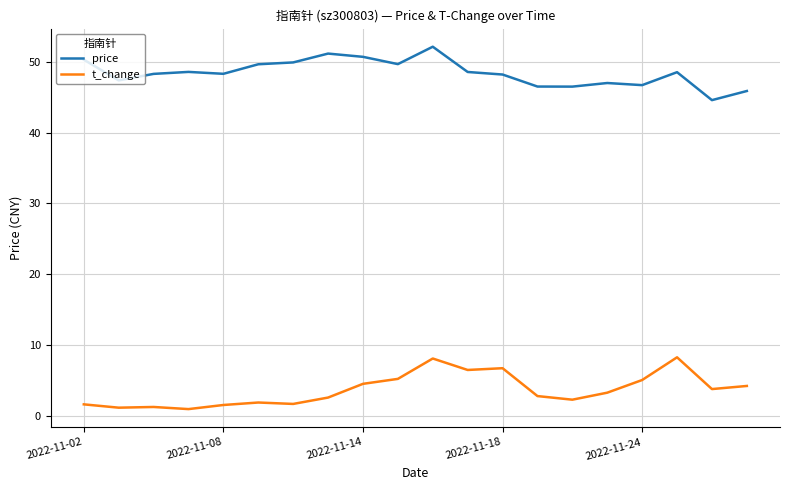

What is the difference between the maximum and minimum values in the t_change series?

7.3